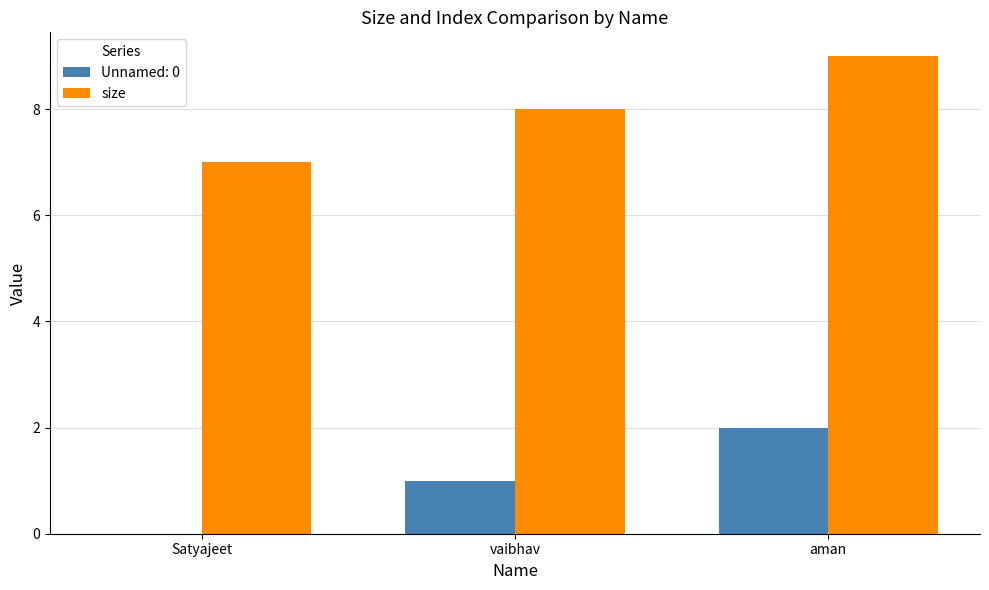

True or false: size has a value of 4 at vaibhav.

False